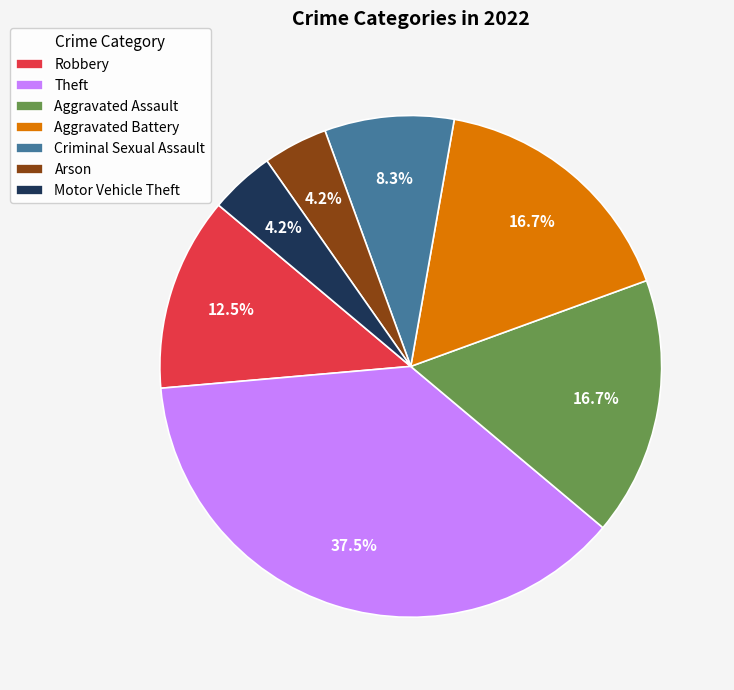

Between Criminal Sexual Assault and Aggravated Assault, which is larger?

Aggravated Assault